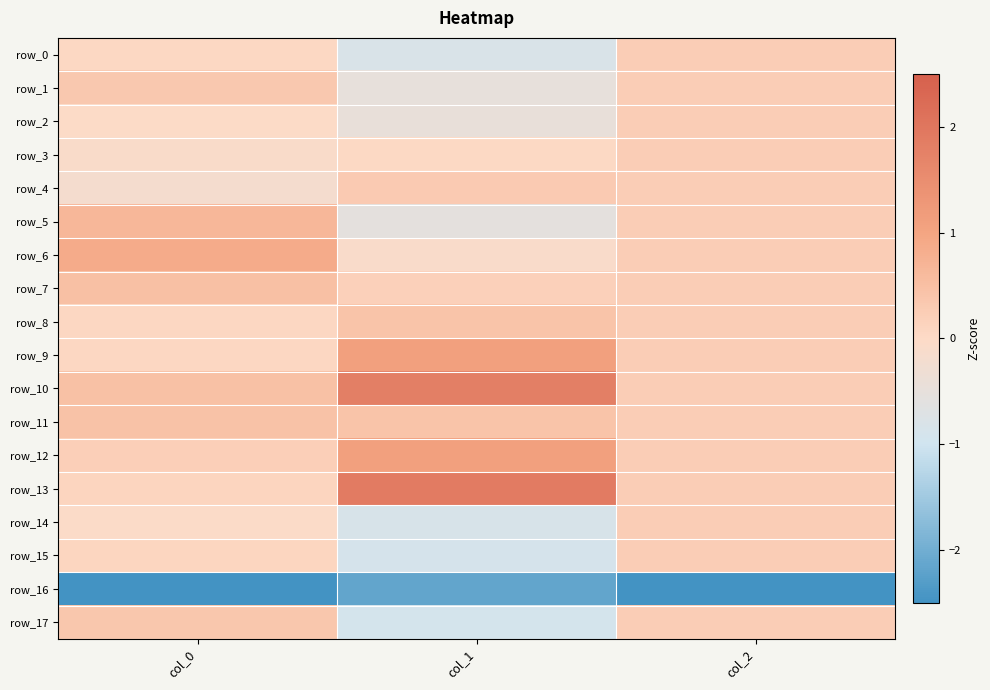

What is the minimum value for row_16?

-2.5